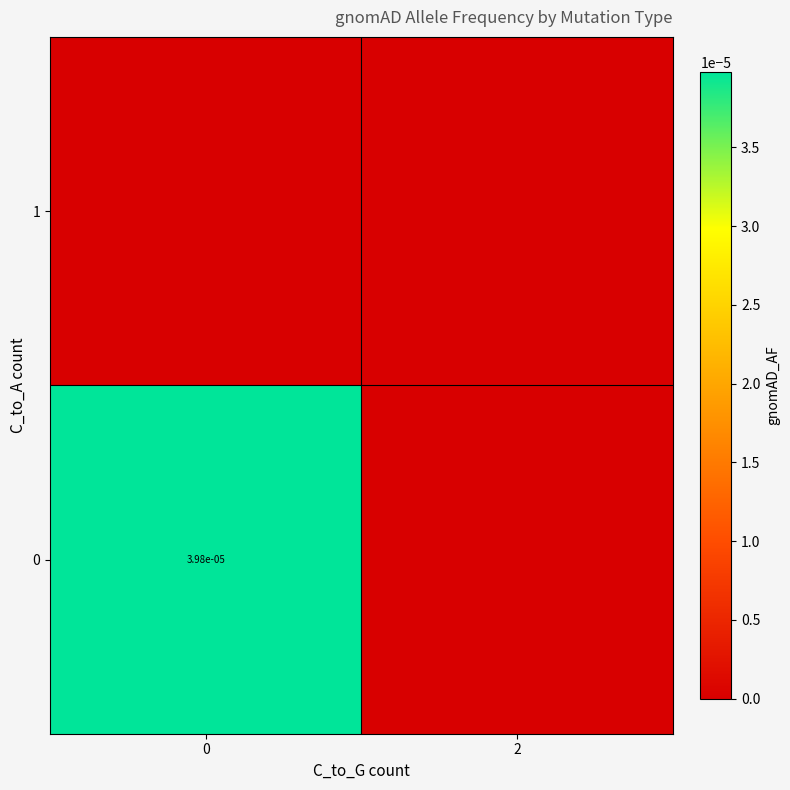

The 0 series shows 0.0 at 2. True or false?

True